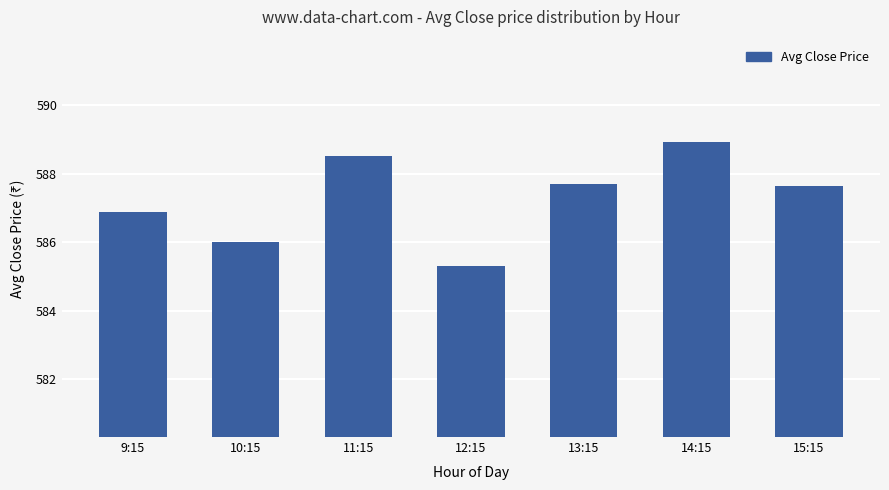

How many categories are shown in the chart?

7